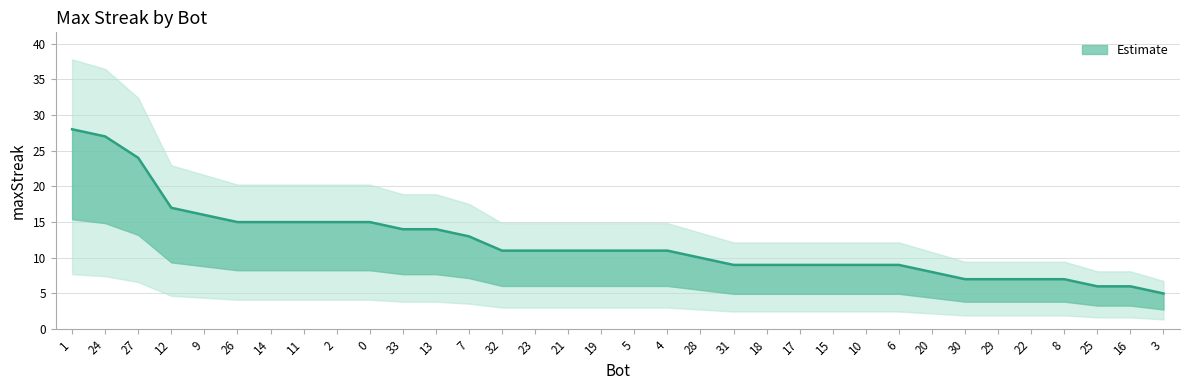

Is this an area chart (filled region under the line)?

No